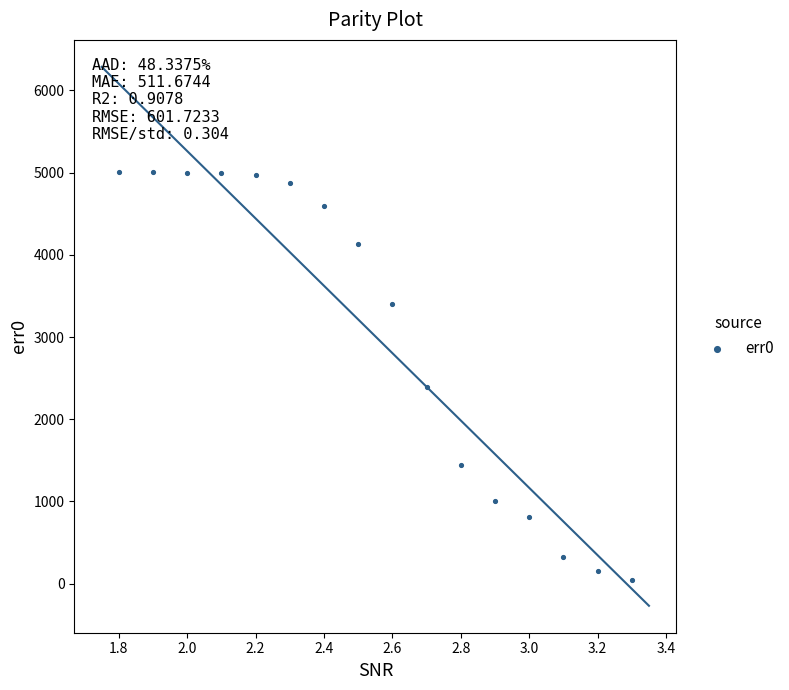

What is the range of Y values (max minus min)?

4961